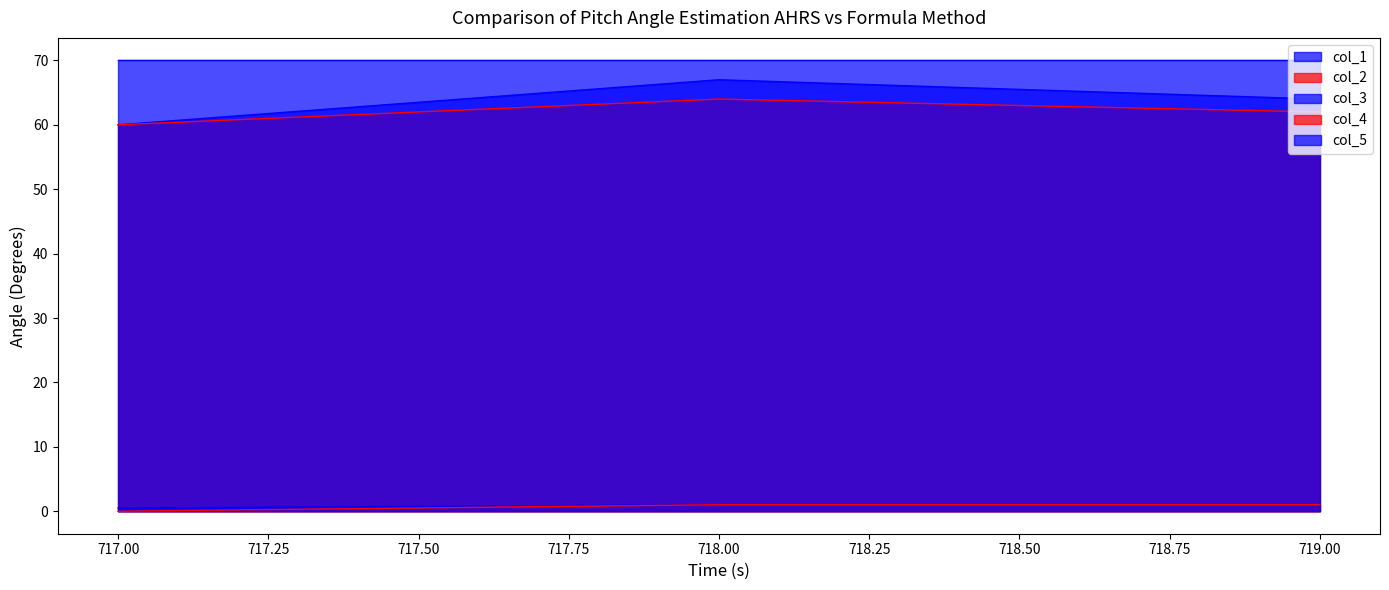

Rank the categories by col_2 value from lowest to highest.

717.00, 719.00, 718.00